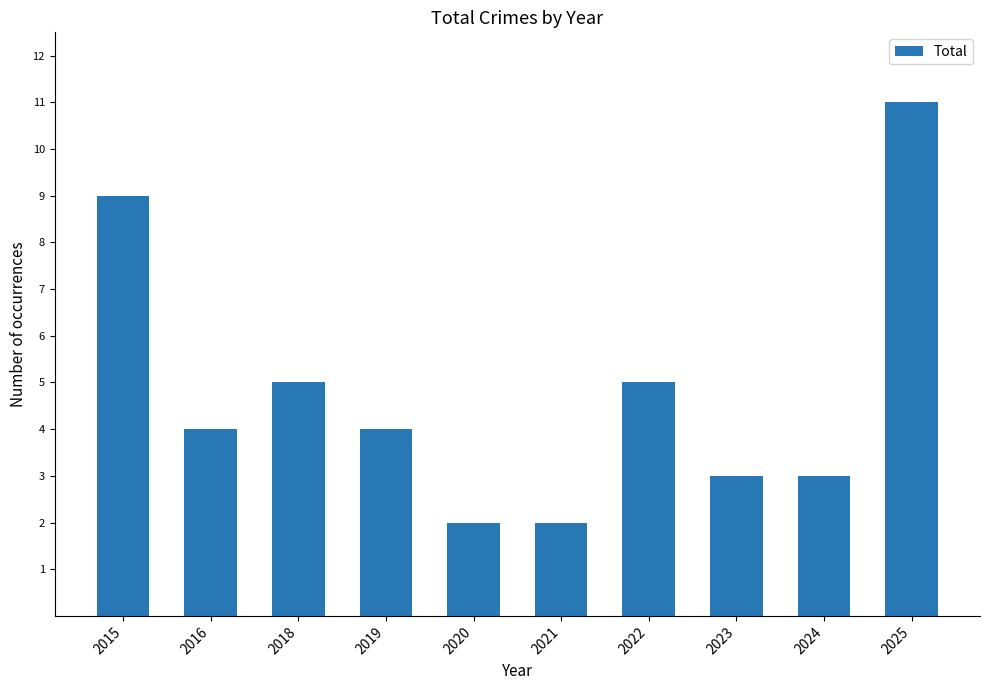

Which has a higher value, 2020 or 2023?

2023